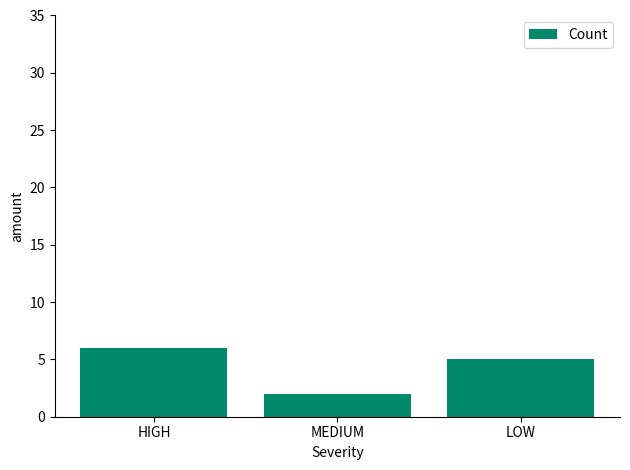

What is the sum of all values?

13